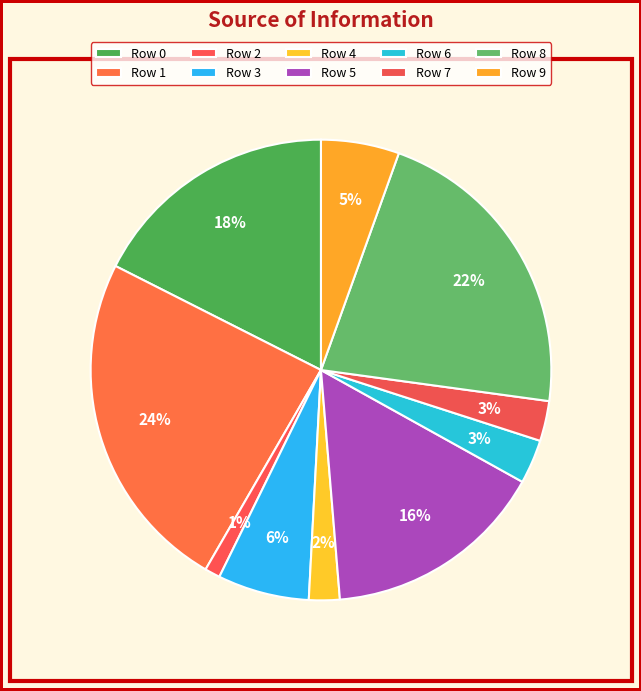

What is the largest slice in the pie chart?

Row 1